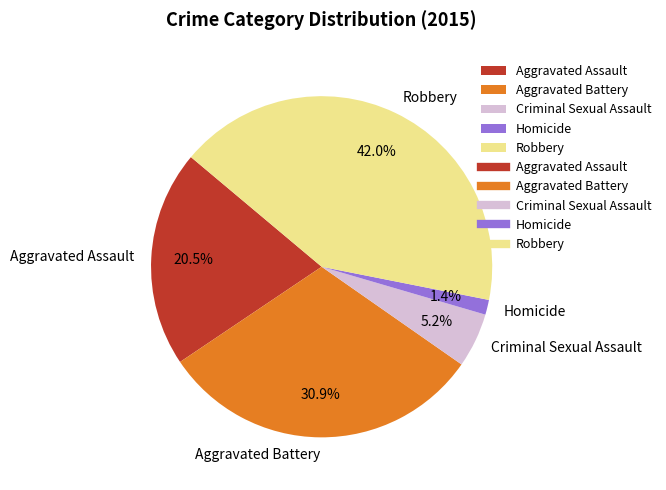

Which category has the smallest portion of the pie?

Homicide